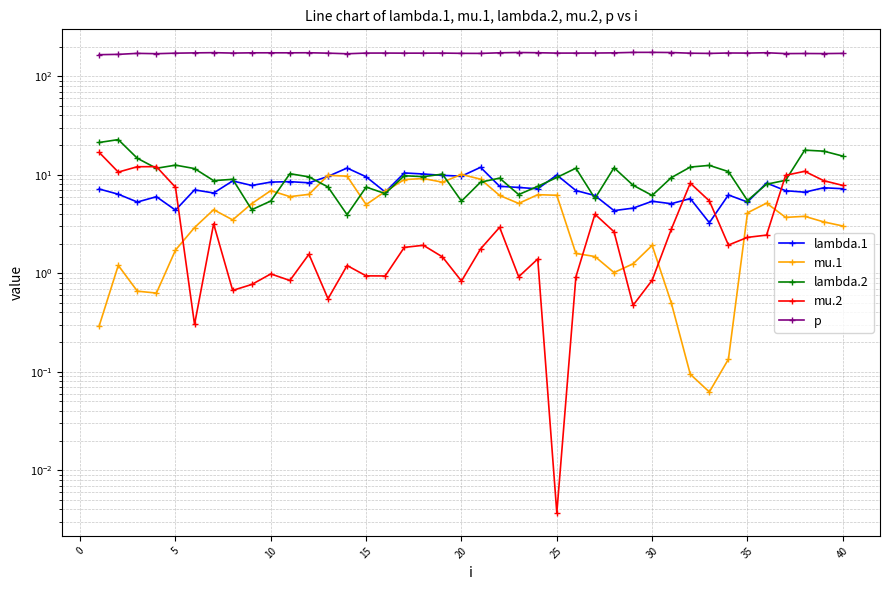

Which series has the widest spread of values?

lambda.2